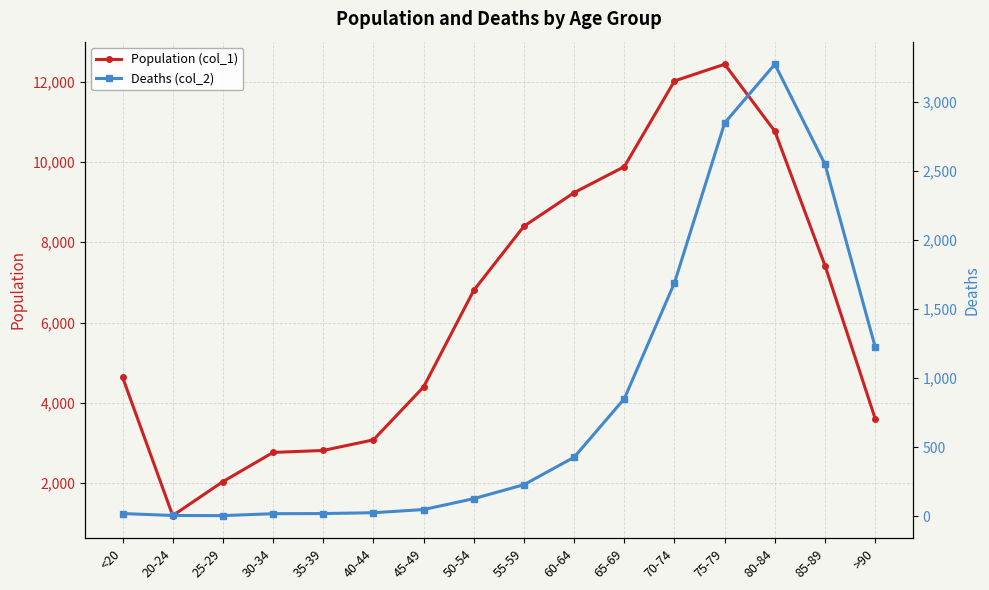

What is the label of the 8th point from the right?

55-59